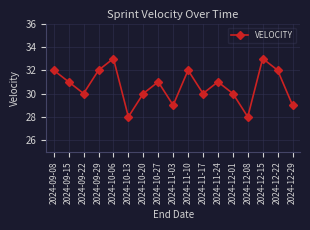

What is the label of the 15th point from the right?

2024-09-22